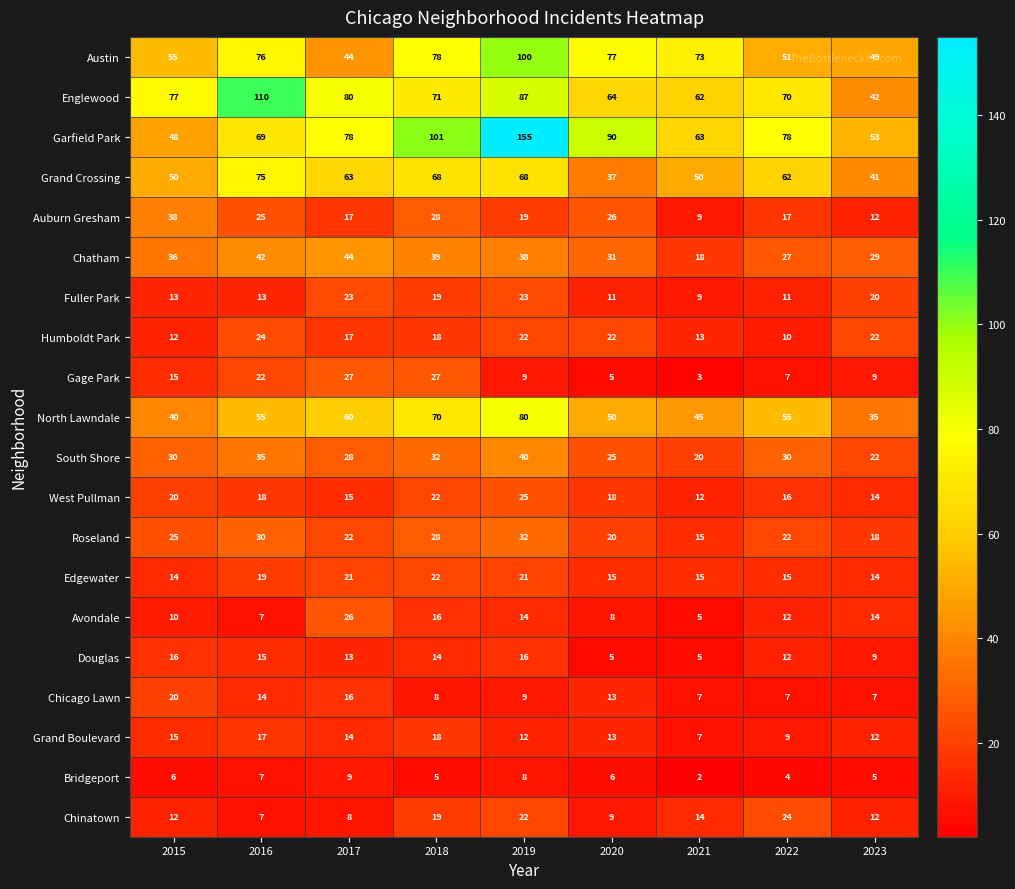

At which label does Grand Boulevard first exceed 13?

2015